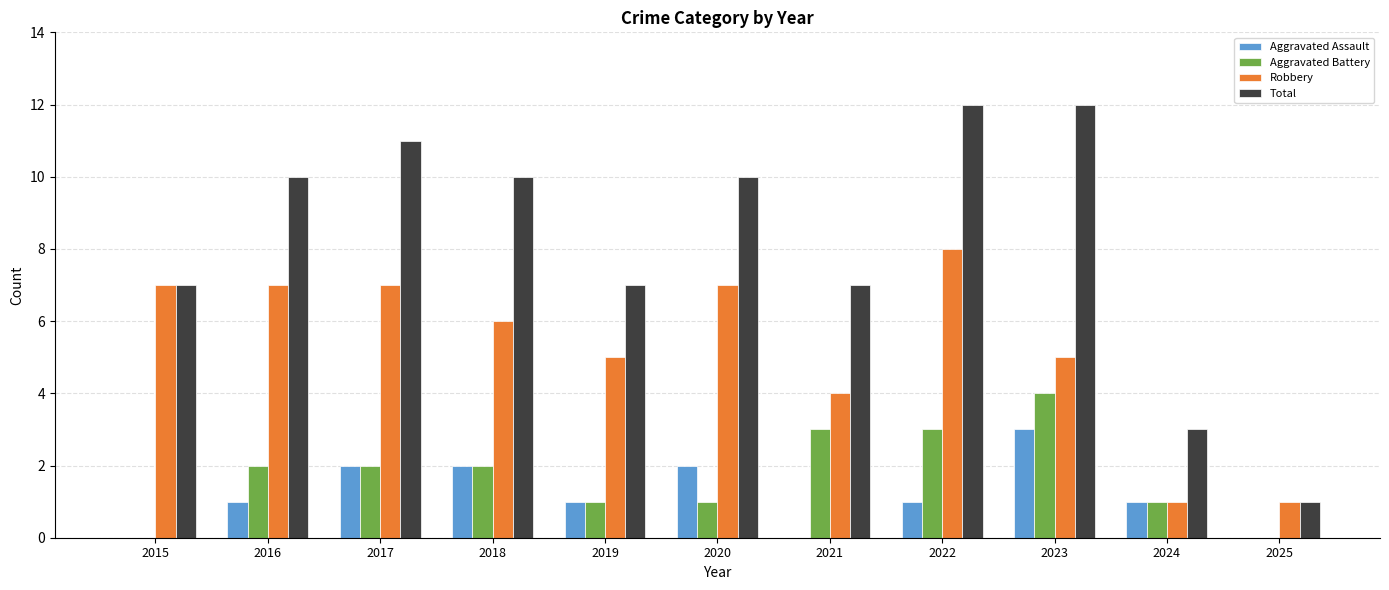

The value of Aggravated Battery at 2024 is 1. True or false?

True